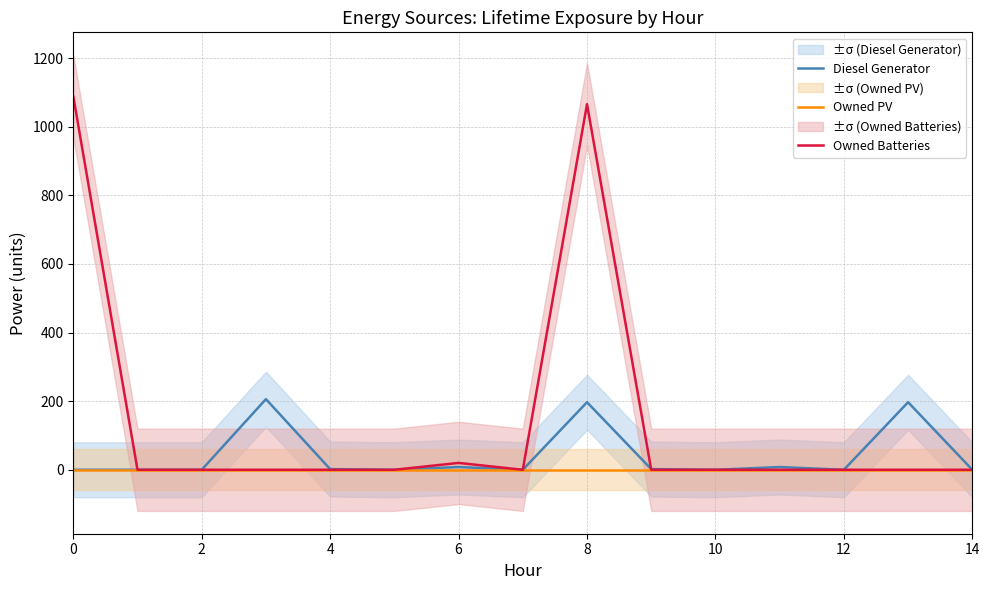

Between 9 and 10, which is larger?

9